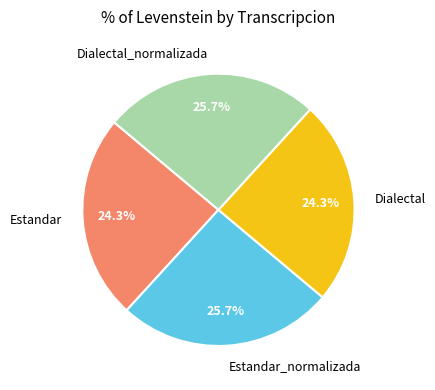

Is it true that Estandar is 24% of the pie?

True